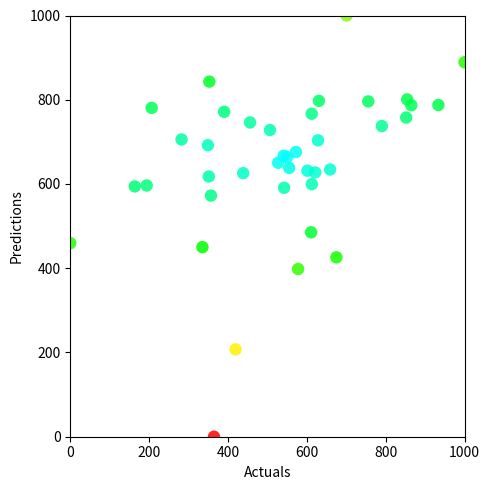

What Y value in the scatter plot is closest to 500?

485.2